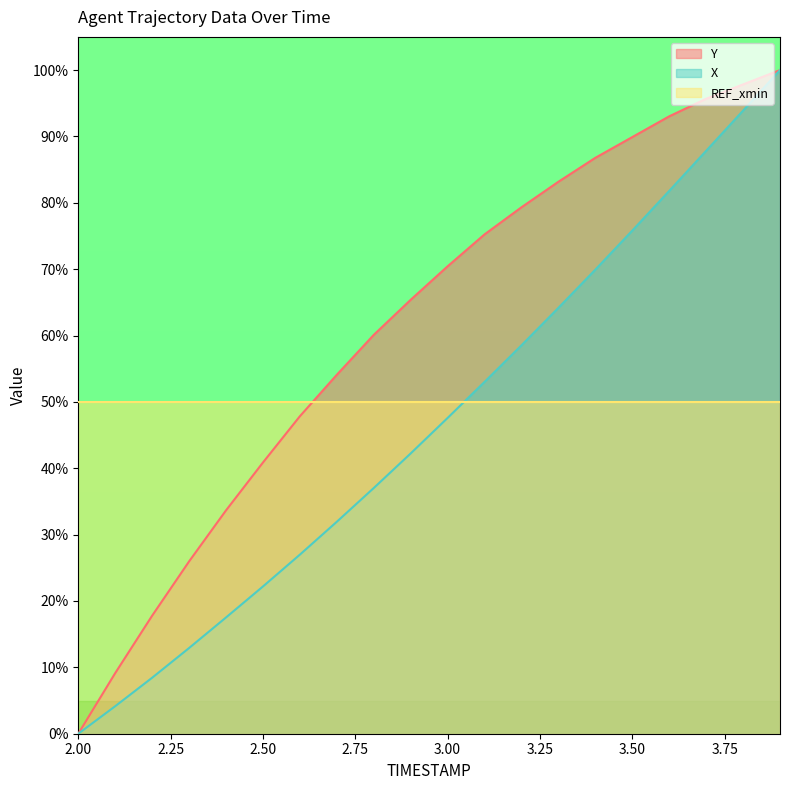

The value of X at 3.9 is 100.0. True or false?

True